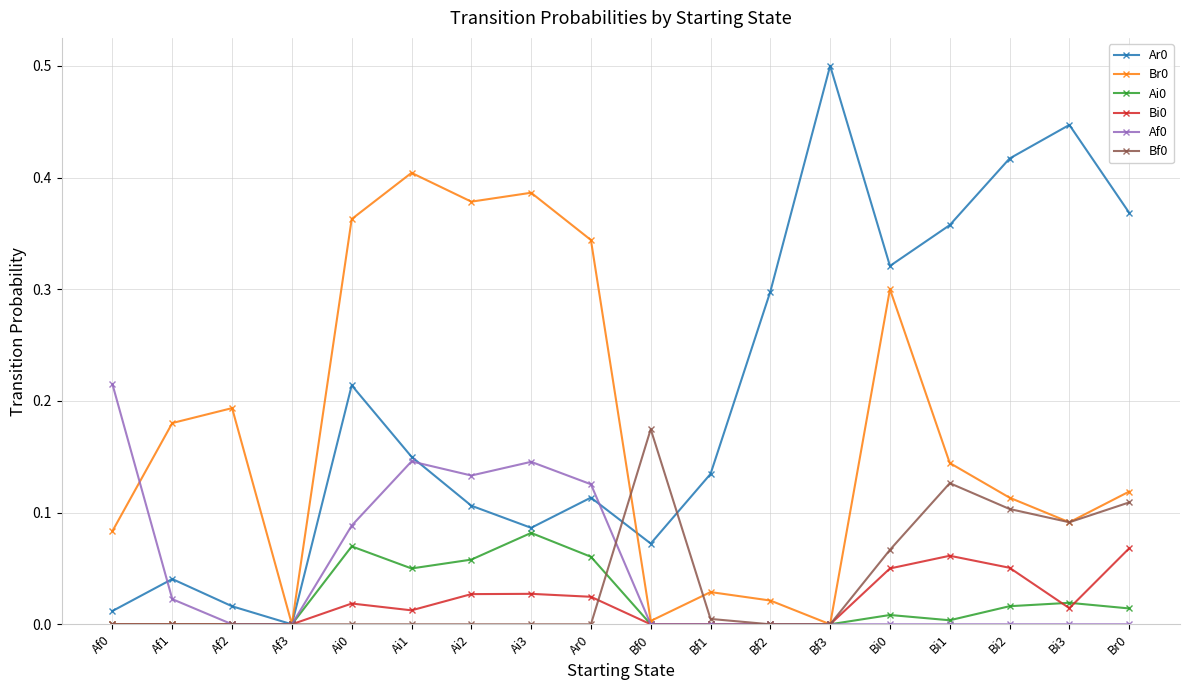

What is the label of the 15th point from the right?

Af3